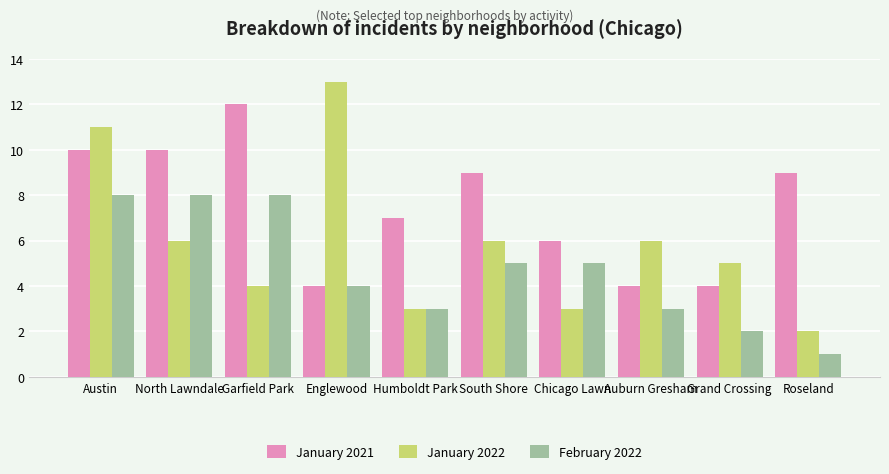

How many bars are there in total?

30